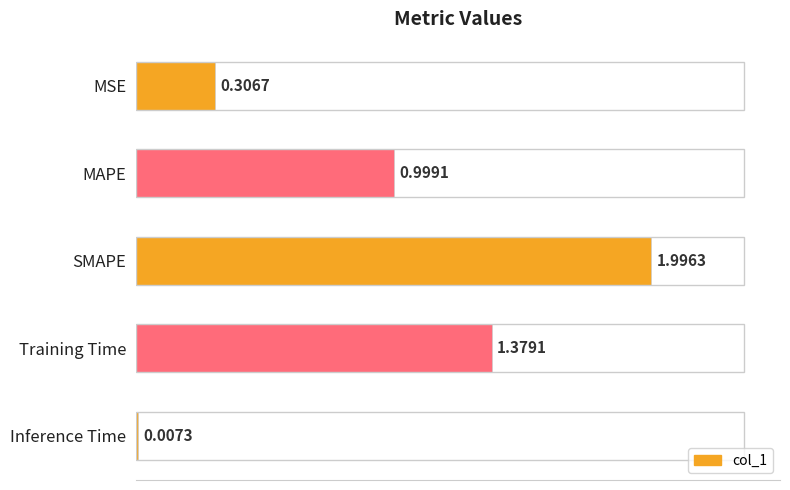

Which category has the highest value across all series?

SMAPE